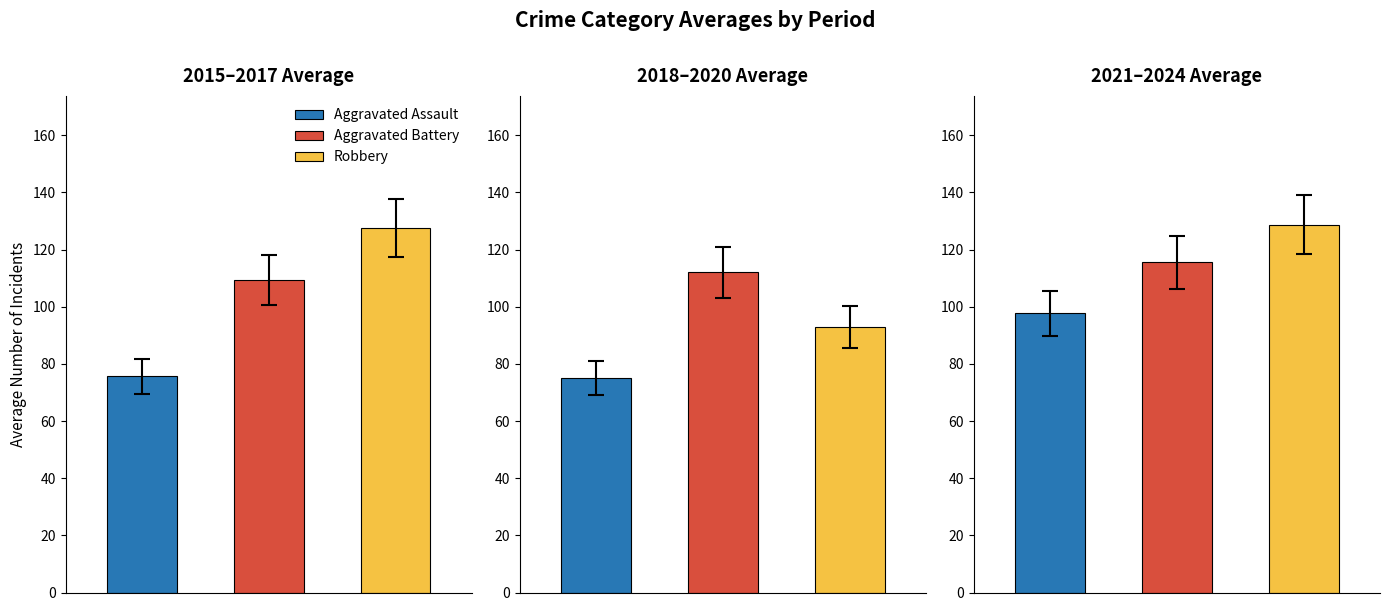

Which series has the widest spread of values?

Robbery